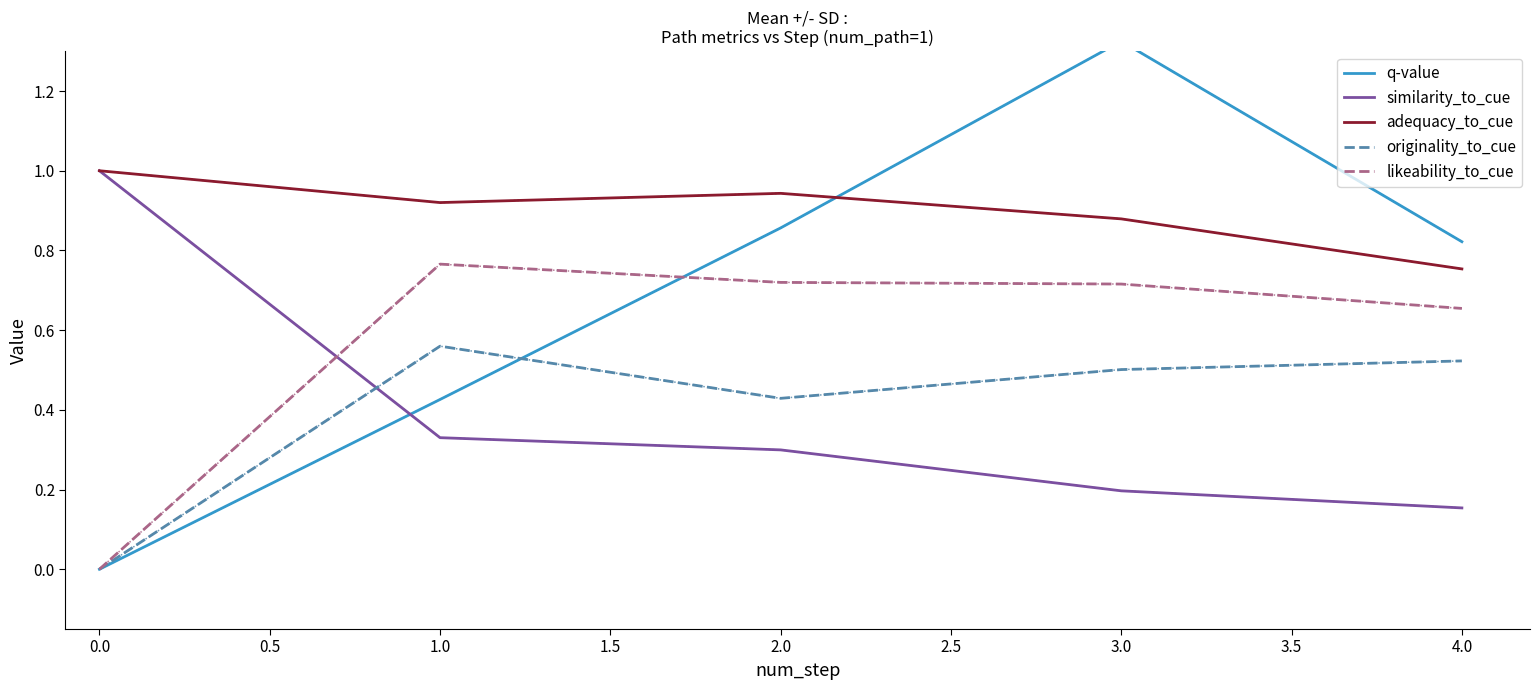

Which category has the lowest value in the adequacy_to_cue series?

4.0